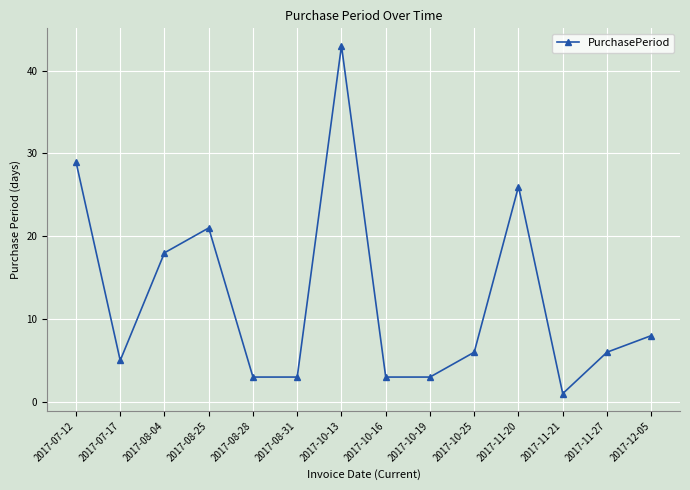

The chart shows a value of 41 at 2017-07-12. True or false?

False